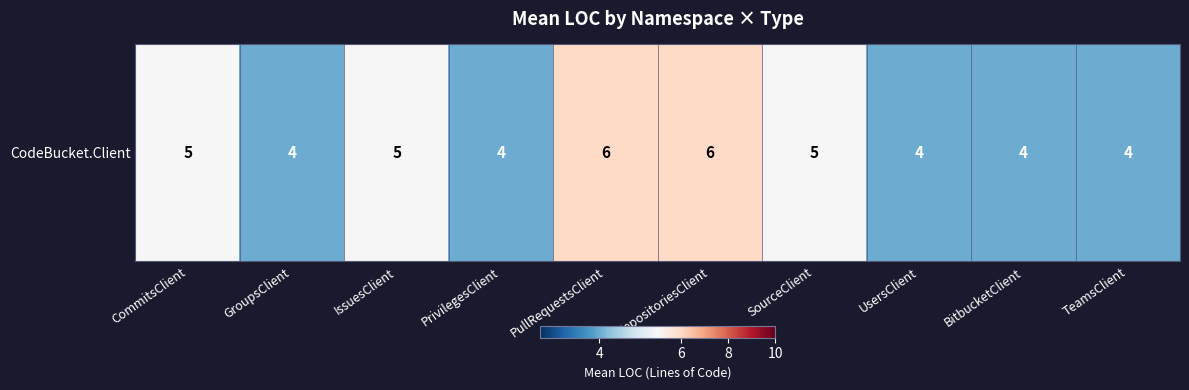

At which label does the data first exceed 5?

PullRequestsClient